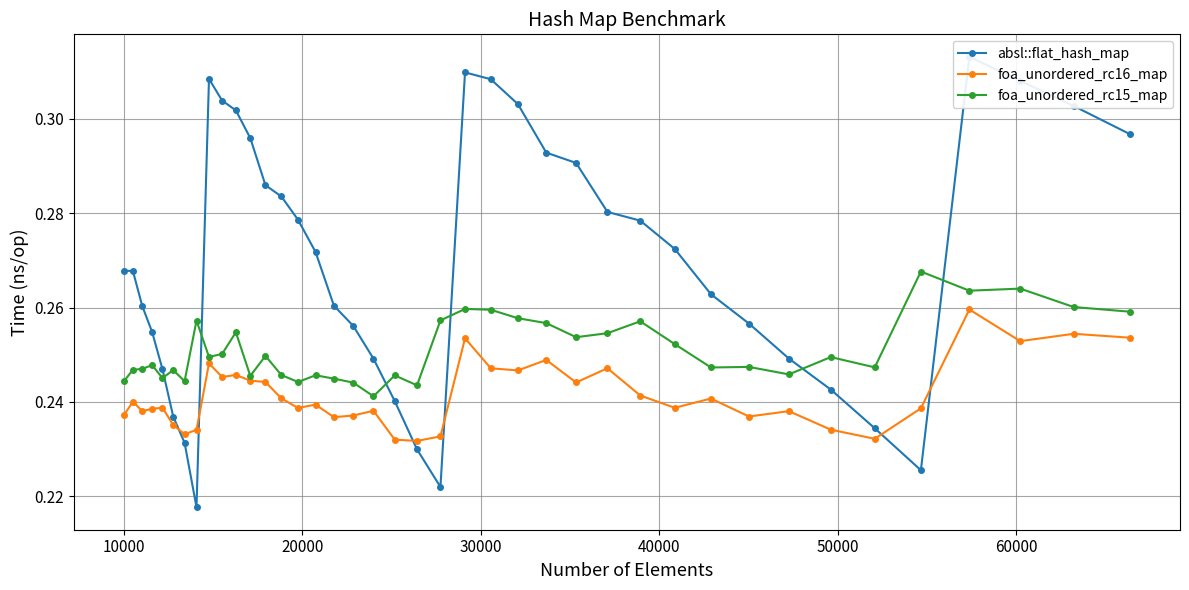

True or false: foa_unordered_rc15_map has more than 1 interior local peaks.

True